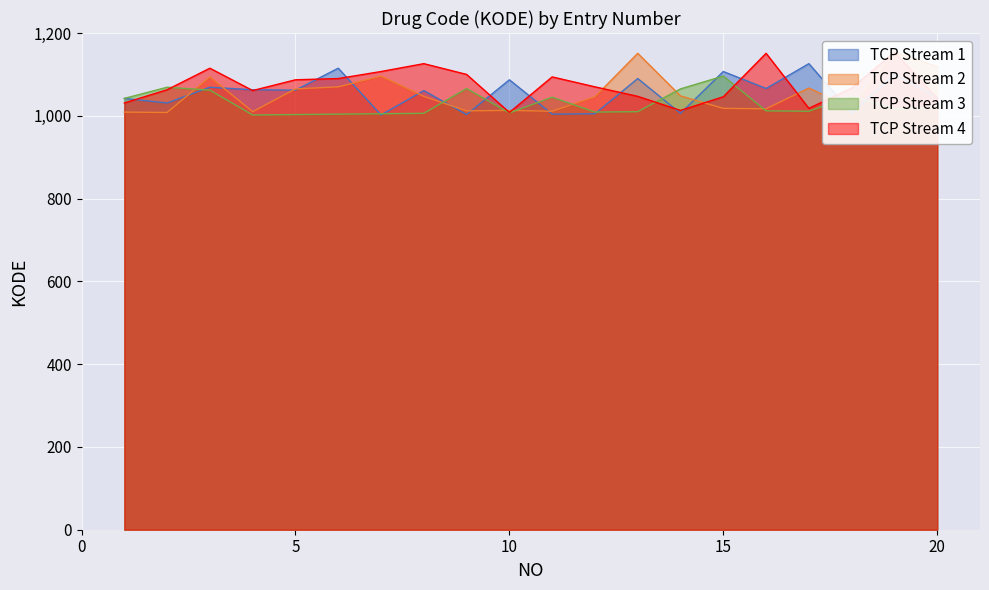

What is the lowest value of the Stream 1 (KODE) series?

1002